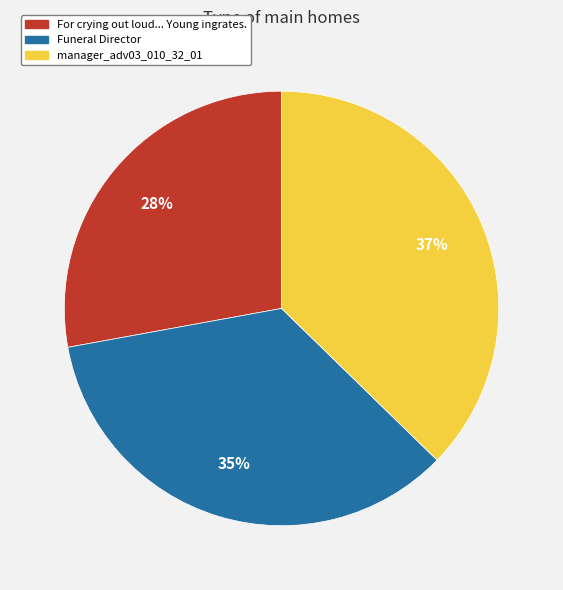

Count the number of slices in the pie.

3